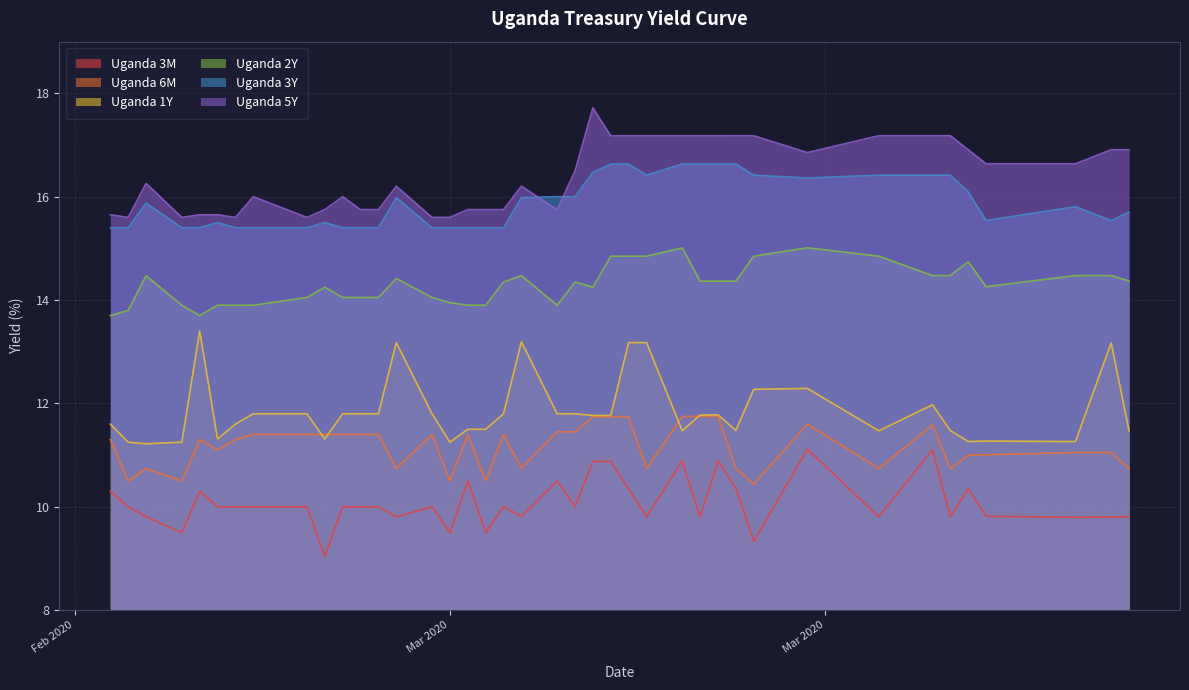

What is the maximum value for Uganda 6M?

11.8